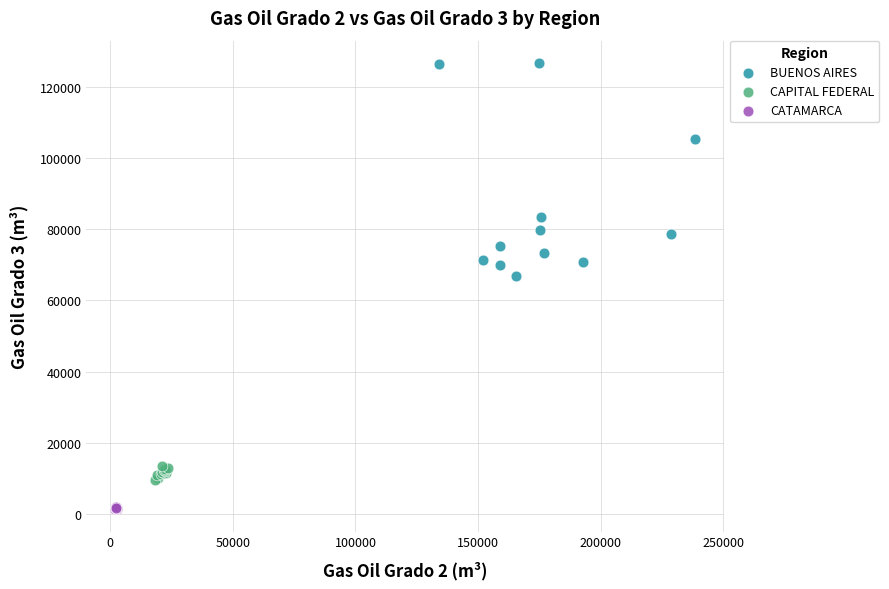

Which series contains the highest Y value?

BUENOS AIRES